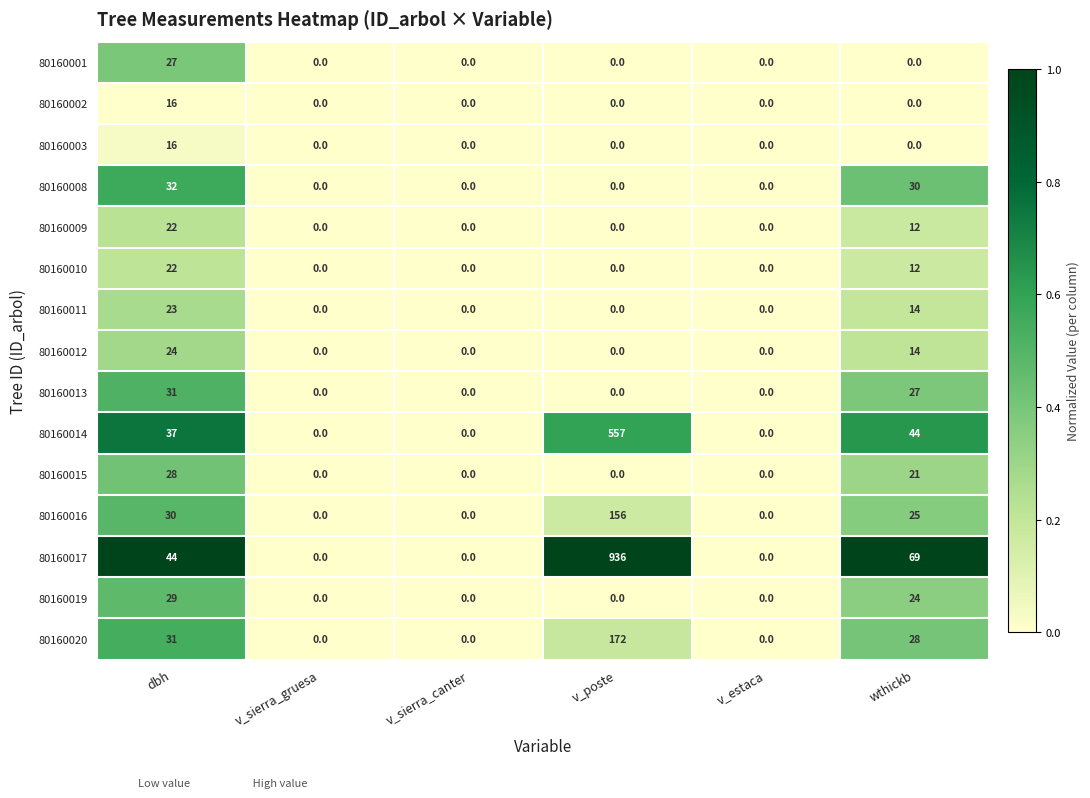

Between v_sierra_canter and v_poste, which series saw the biggest shift?

80160017